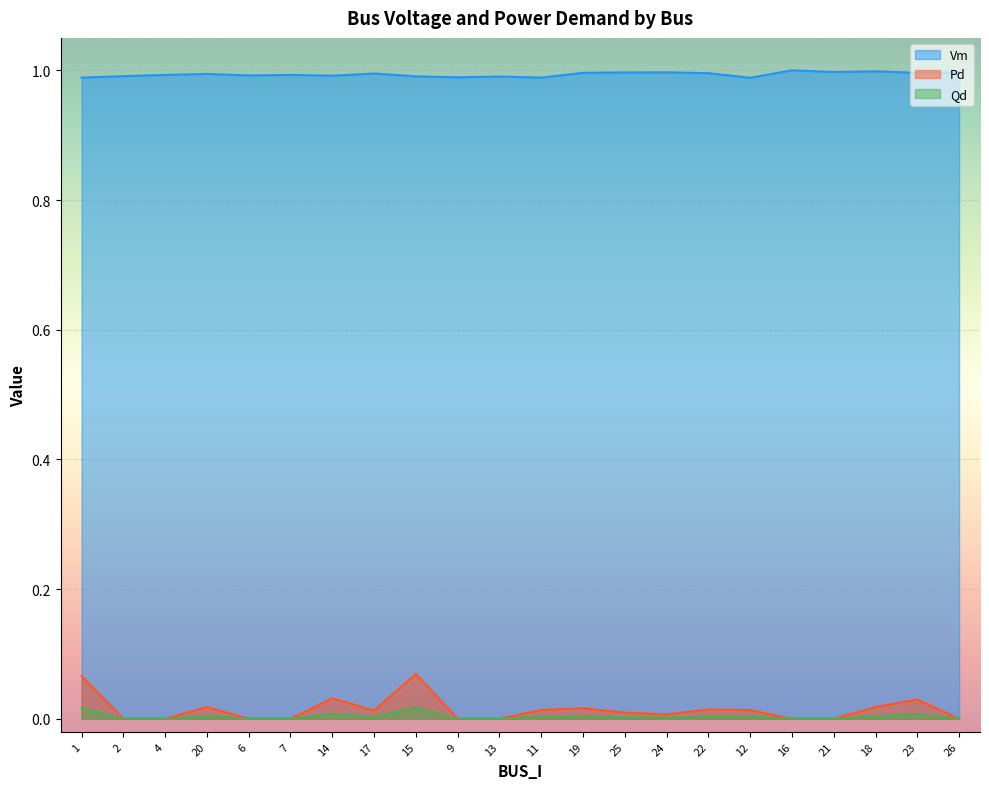

What is the total value across all series at 23?

1.0